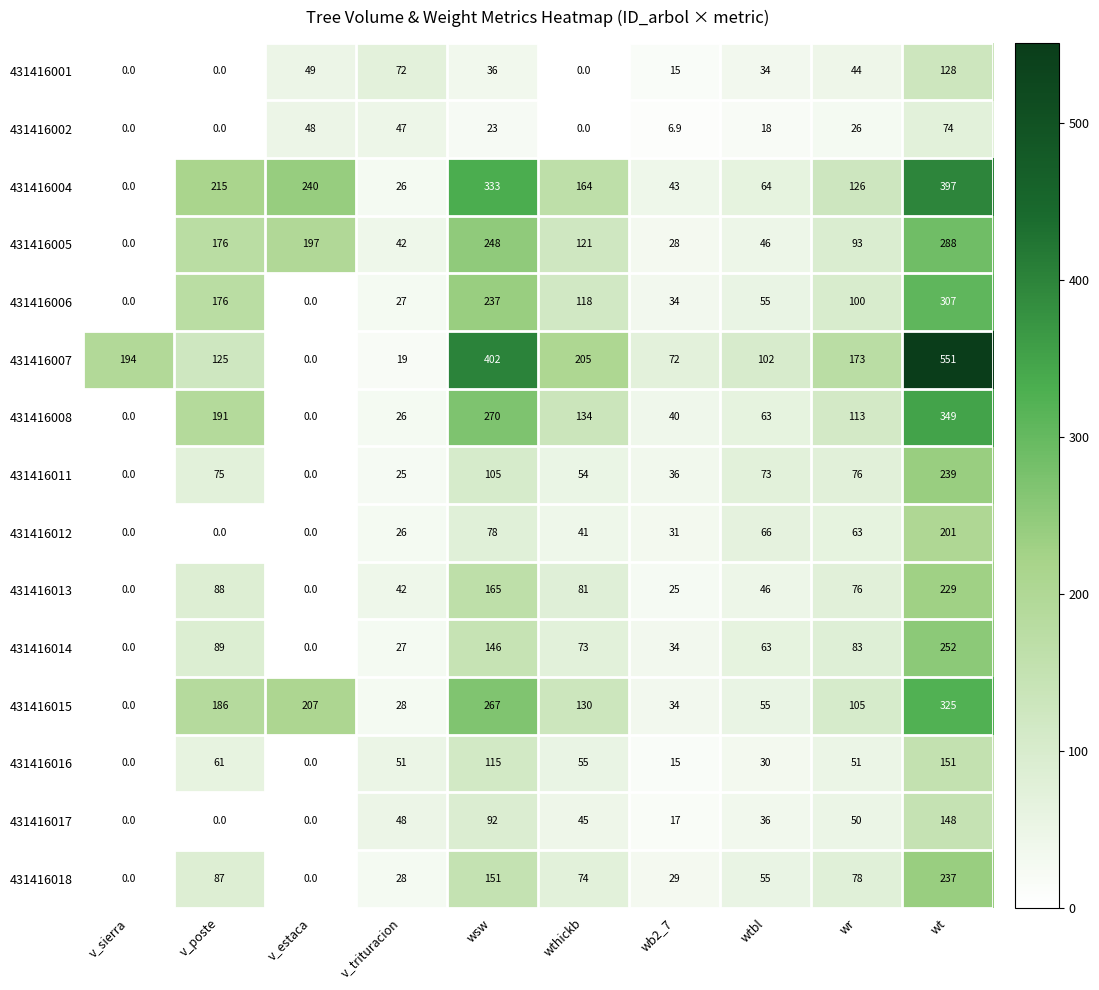

How many data points does each series have?

10